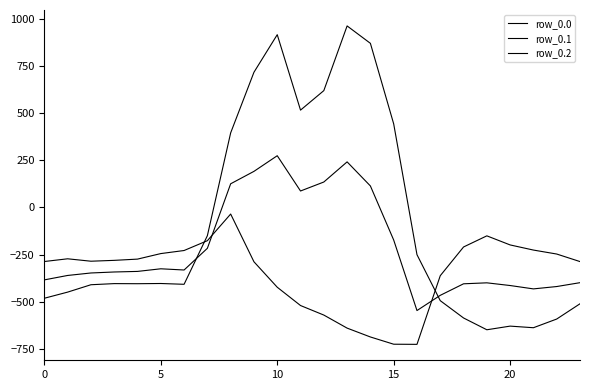

What is the average value of the row_0.2 series?

-348.1